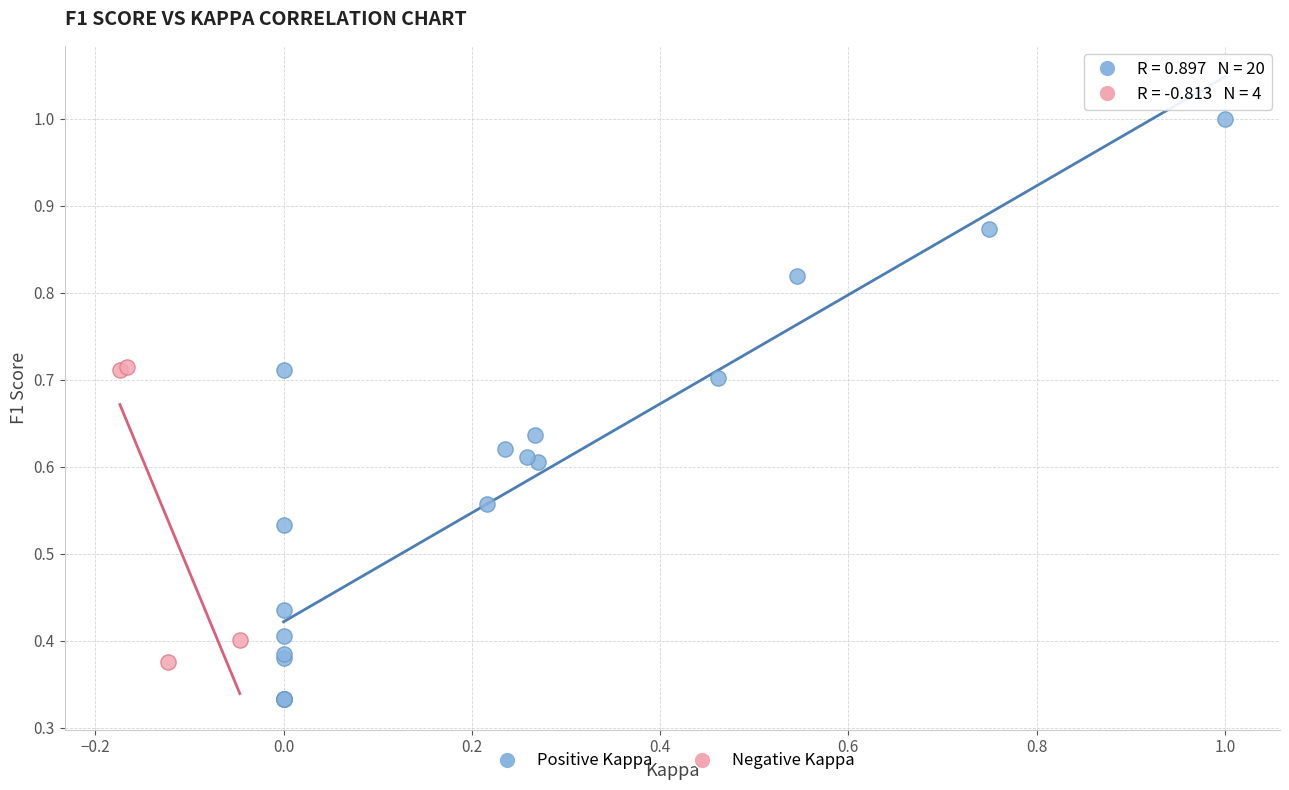

Which series has the widest spread of Y values?

Positive Kappa